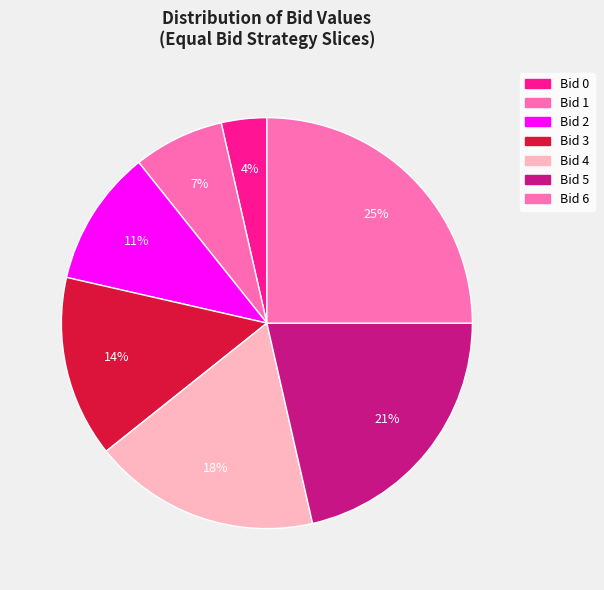

Rank the categories by value from lowest to highest.

0, 1, 2, 3, 4, 5, 6